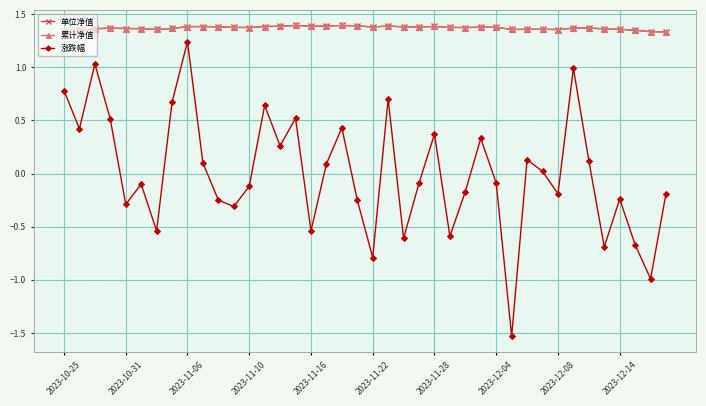

Is this an area chart (filled region under the line)?

No